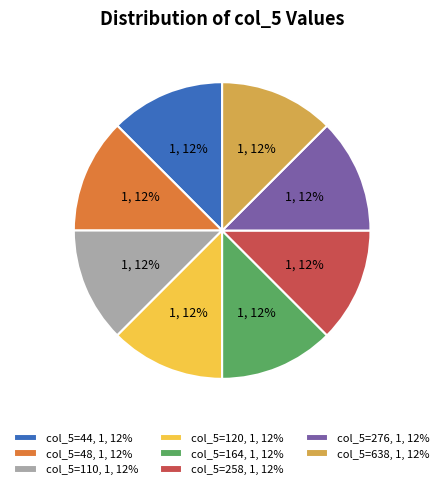

Is there any slice that represents more than half of the pie?

No